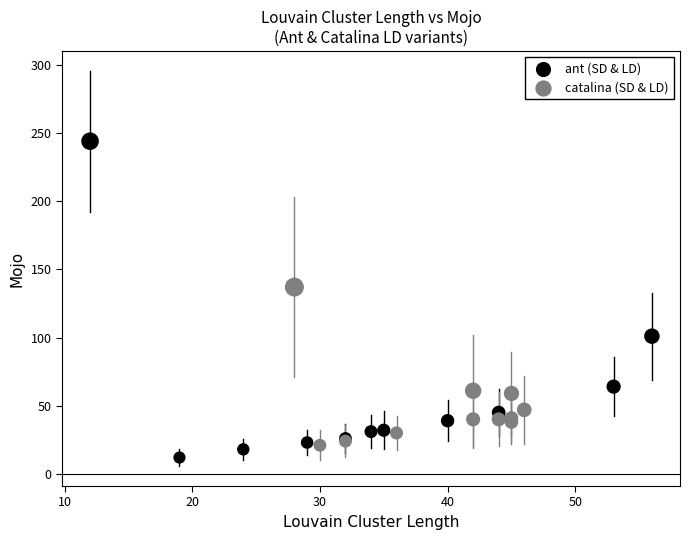

Which series reaches the minimum Y coordinate?

ant (SD & LD)